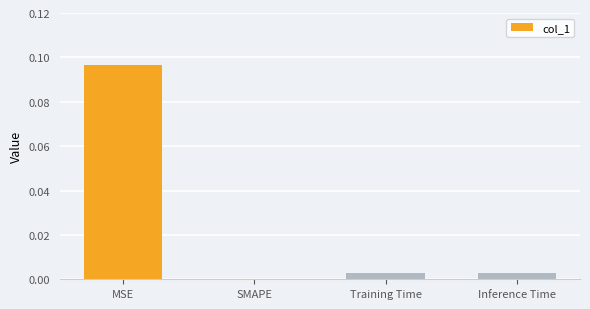

The value at SMAPE is 0.0. True or false?

True